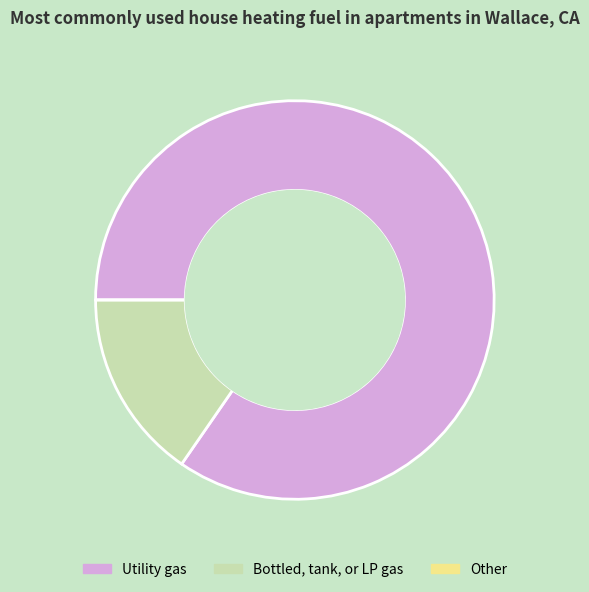

Is it true that Utility gas is 73% of the pie?

False